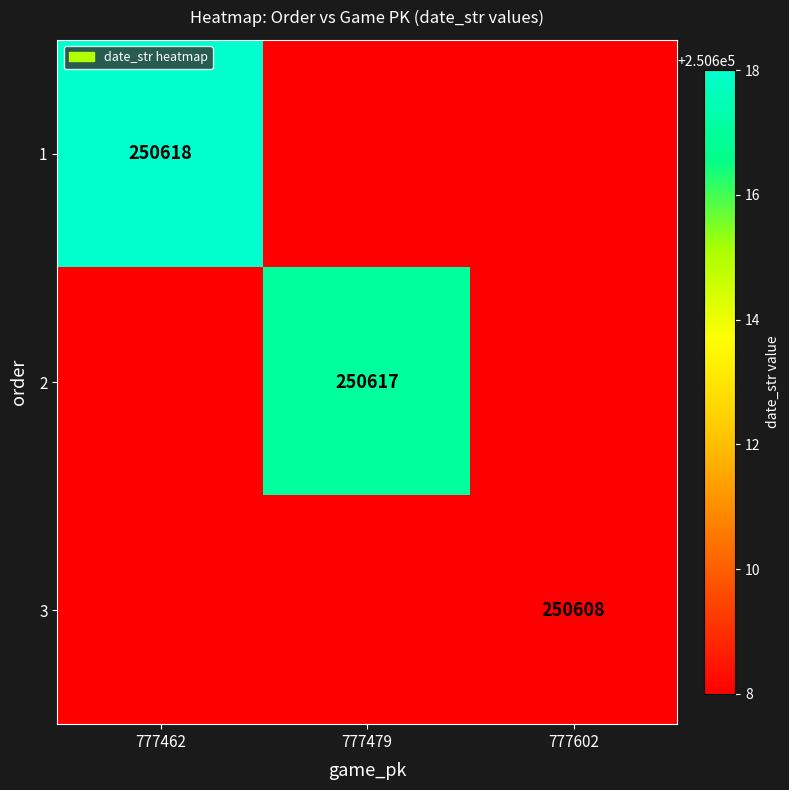

The value of 1 at 777462 is 250618. True or false?

True